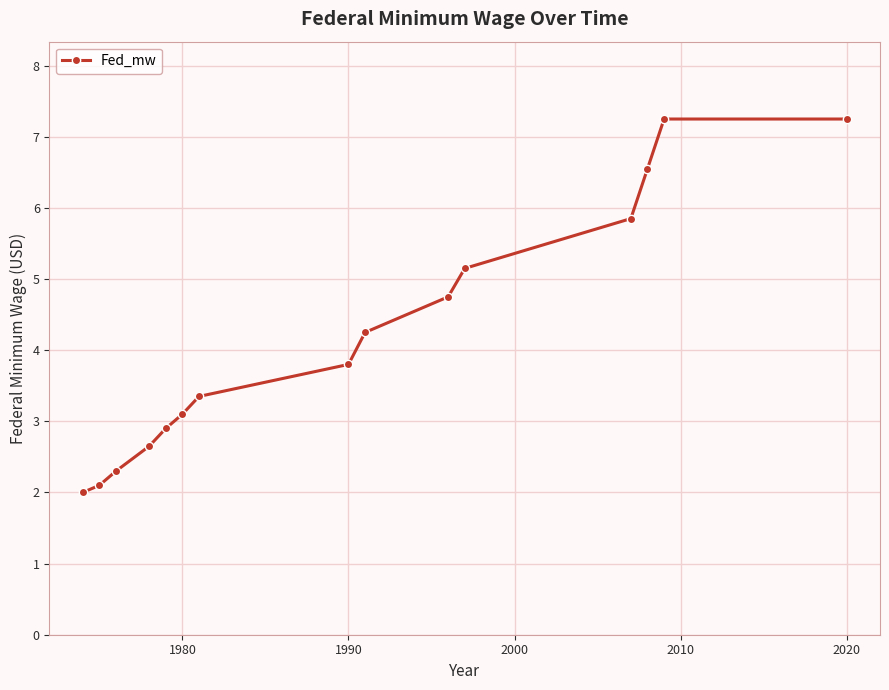

What is the average value?

4.2